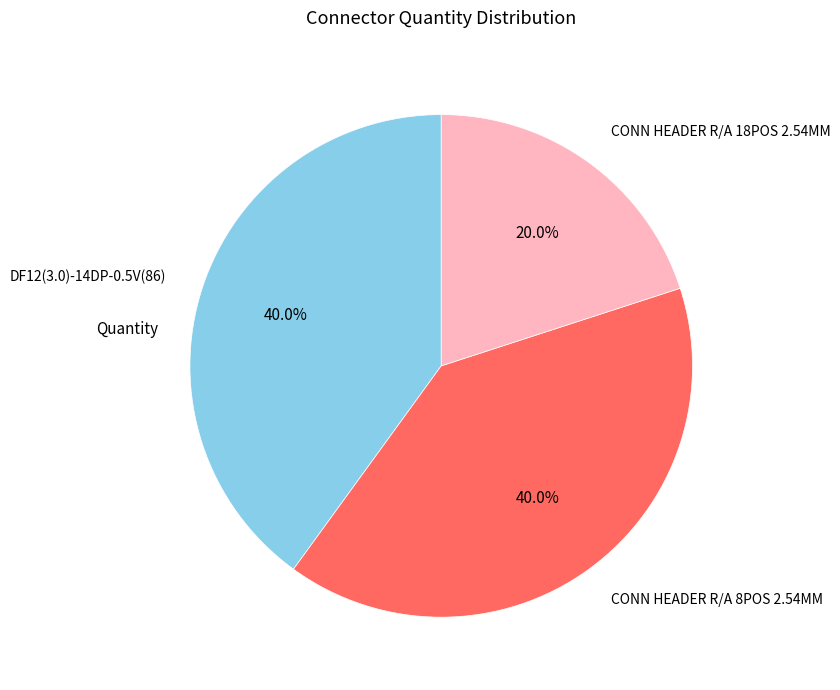

What is the smallest slice in the pie chart?

CONN HEADER R/A 18POS 2.54MM